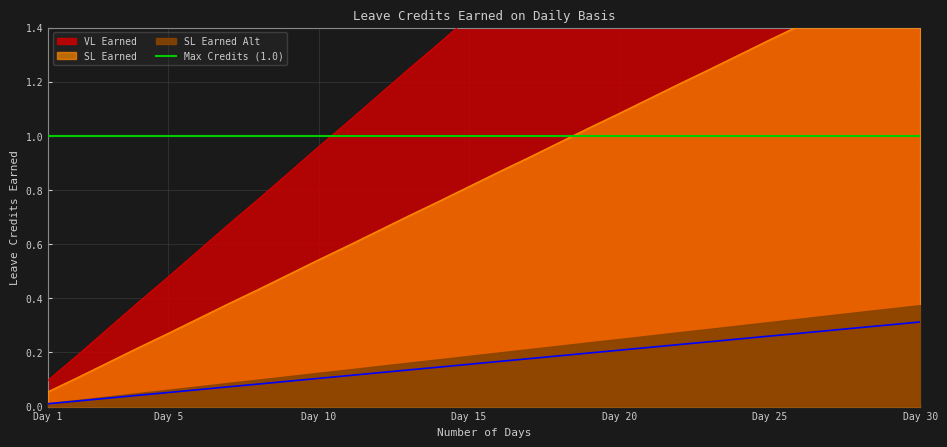

What is the sum of all SL Earned values?

25.2